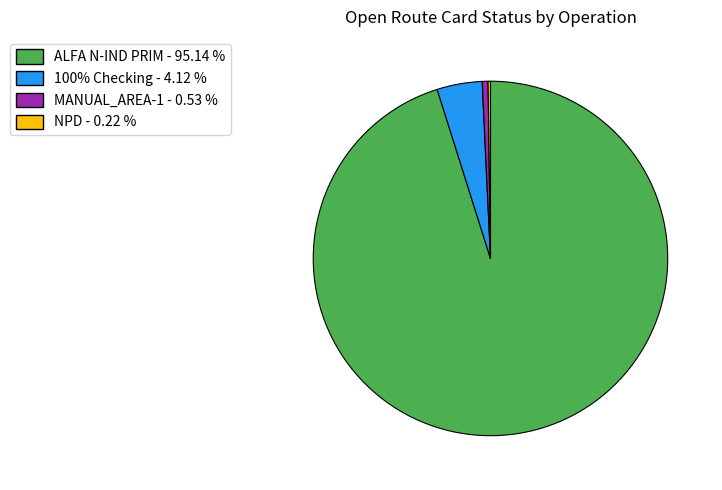

Is there any slice that represents more than half of the pie?

Yes